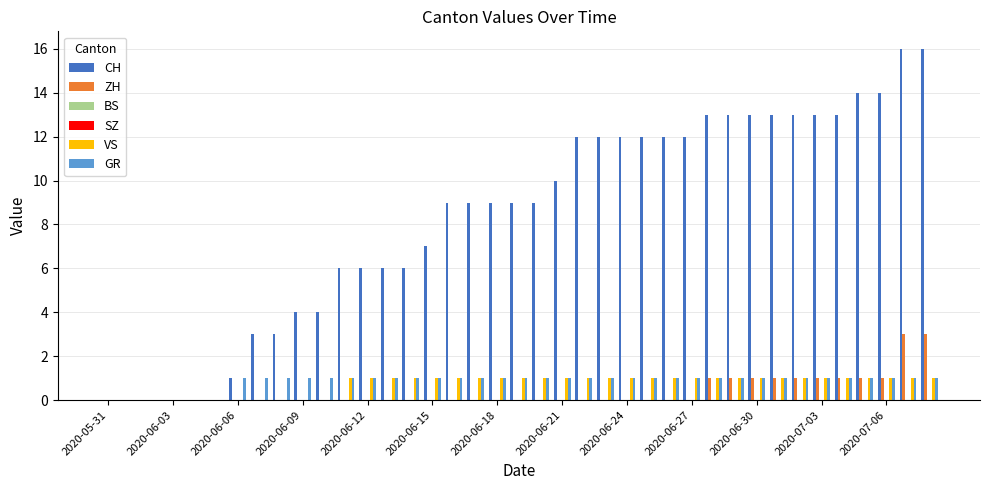

What is the label of the 12th bar from the right?

2020-06-27